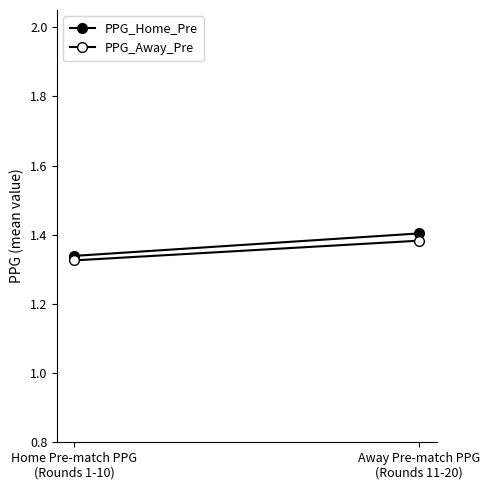

Which series has the largest total across all categories?

PPG_Home_Pre